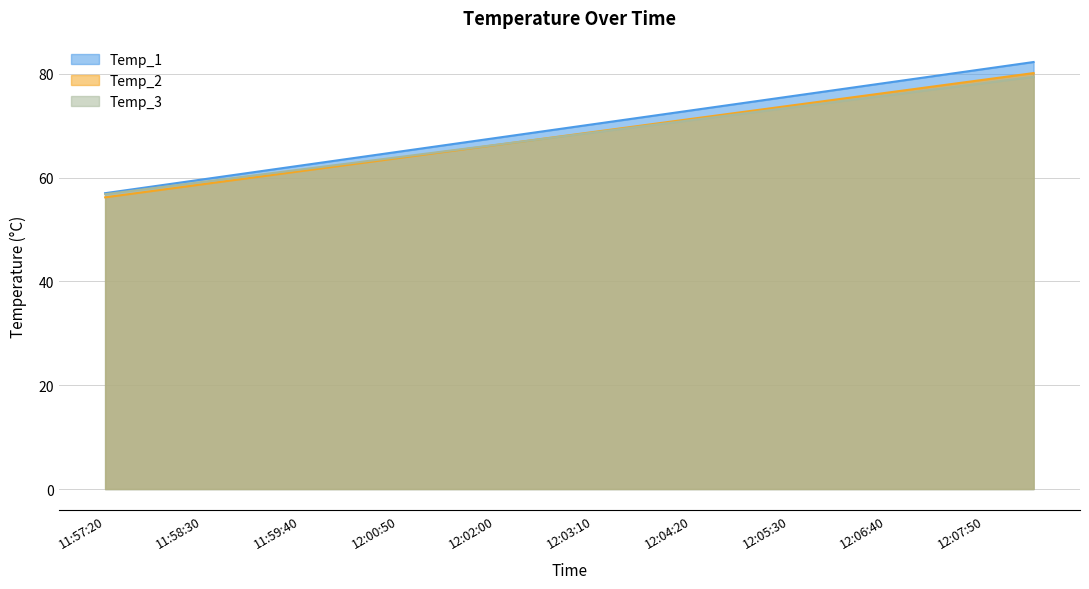

Reading left to right, transcribe all the data shown in this chart.

Temp_1: 57.0	58.3	59.7	61.0	62.3	63.6	65.0	66.3	67.6	69.0	70.3	71.6	73.0	74.3	75.6	77.0	78.3	79.6	80.9	82.3
Temp_2: 56.8	58.0	59.2	60.4	61.6	62.8	63.9	65.1	66.3	67.5	68.7	69.9	71.1	72.3	73.5	74.7	75.8	77.0	78.2	79.4
Temp_3: 56.2	57.5	58.7	60.0	61.2	62.5	63.8	65.0	66.3	67.5	68.8	70.1	71.3	72.6	73.8	75.1	76.4	77.6	78.9	80.1